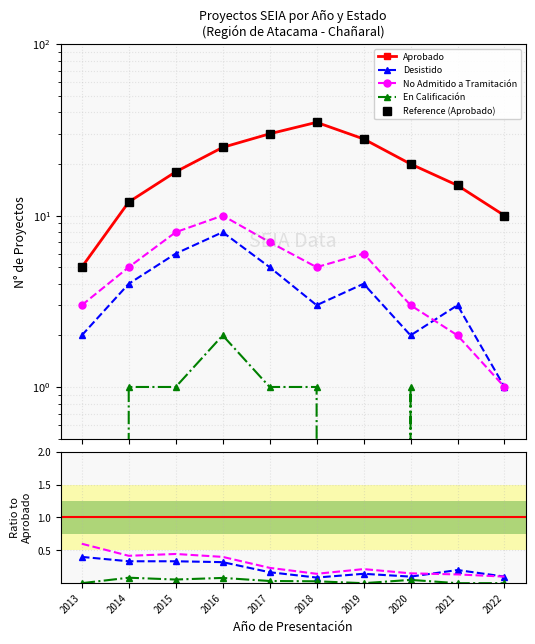

How many values in the En Calificación series are below 1?

4